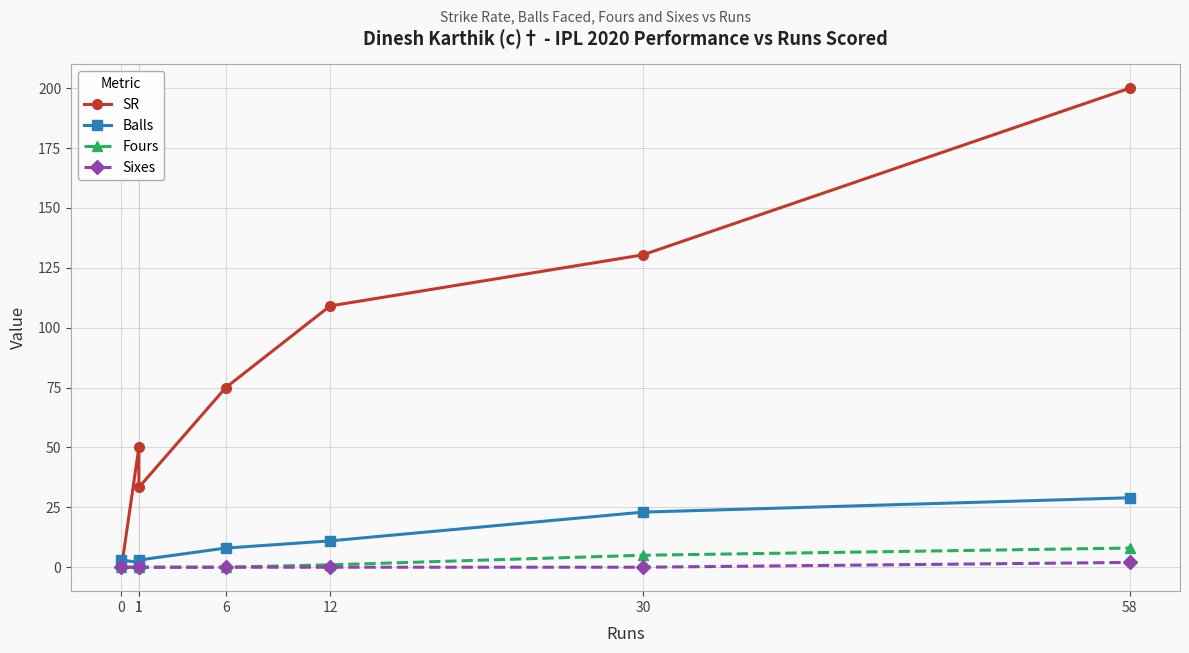

Is the value of Balls at 6 greater than the value of Fours at 6?

Yes